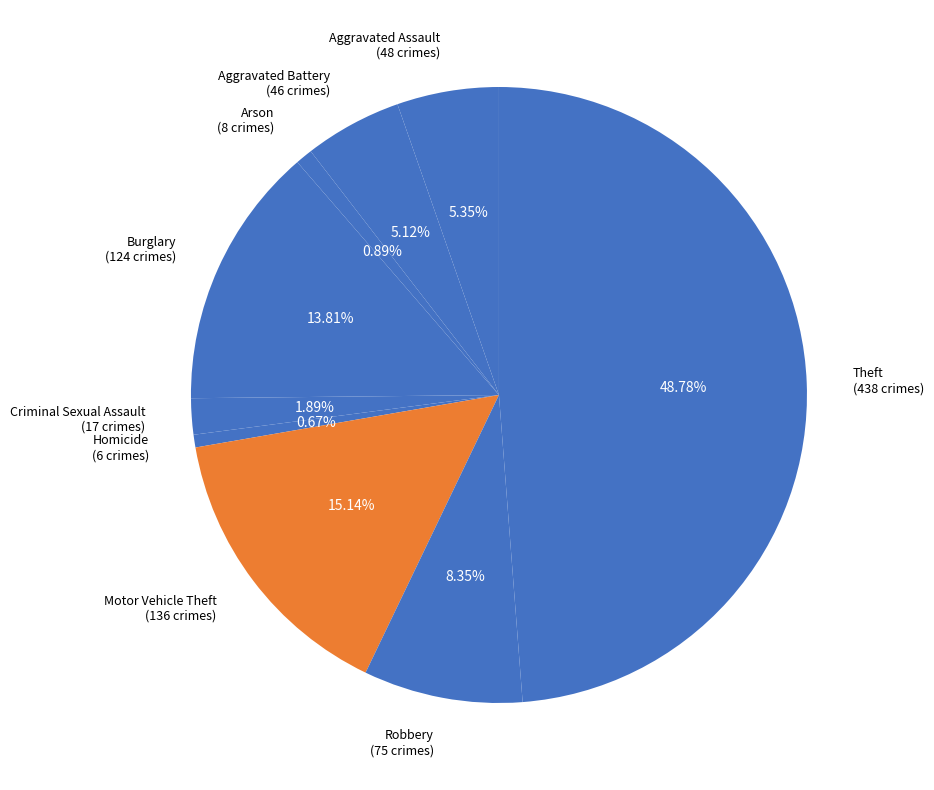

What is the largest slice in the pie chart?

Theft